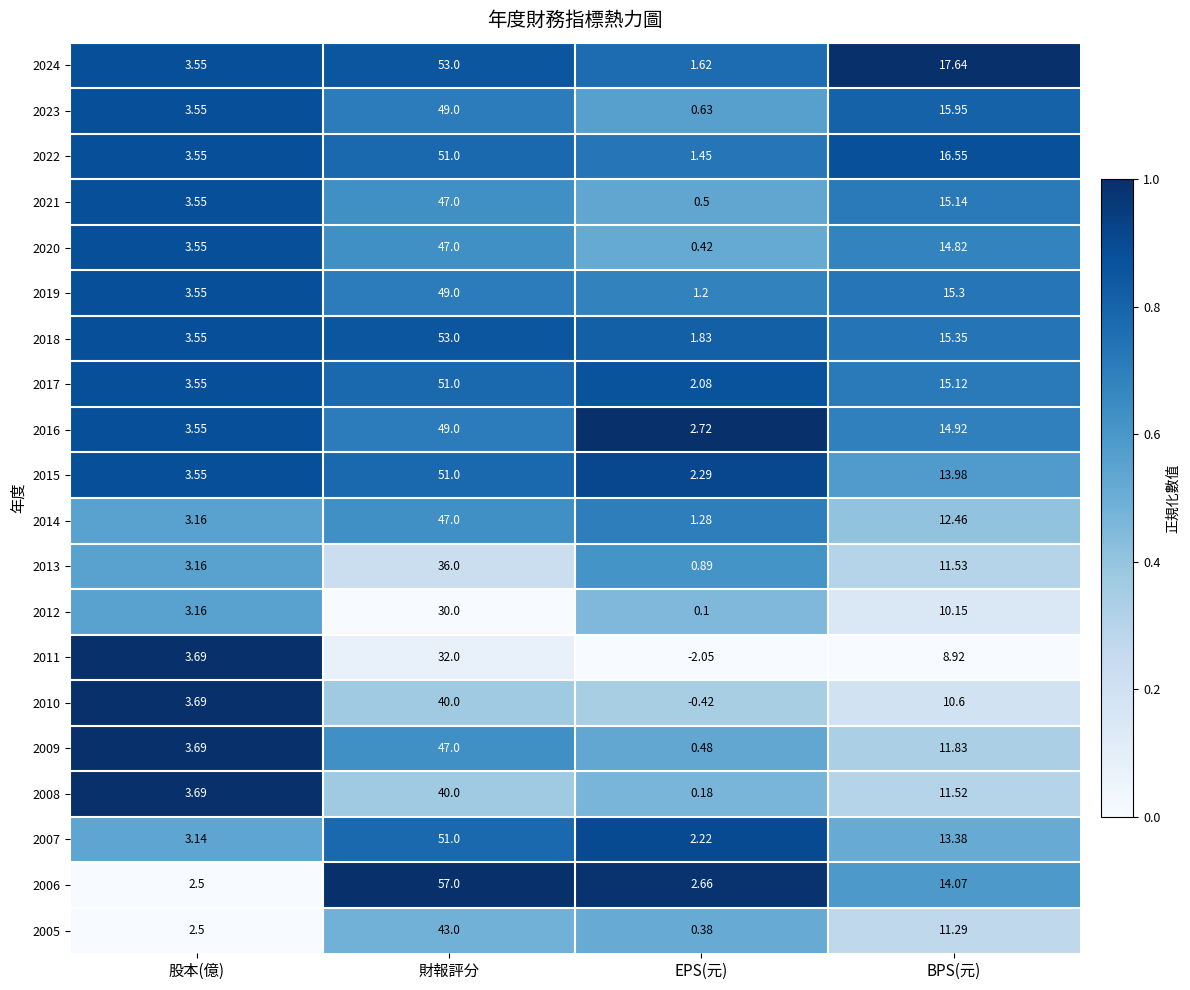

Which series changed the most between EPS(元) and BPS(元)?

2024